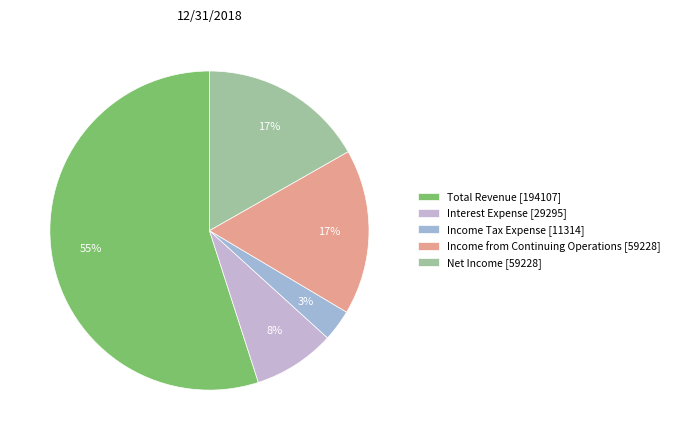

What is the largest slice in the pie chart?

Total Revenue